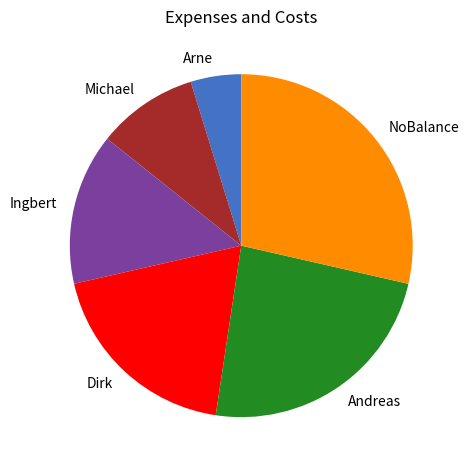

Is it true that Dirk is 19% of the pie?

True